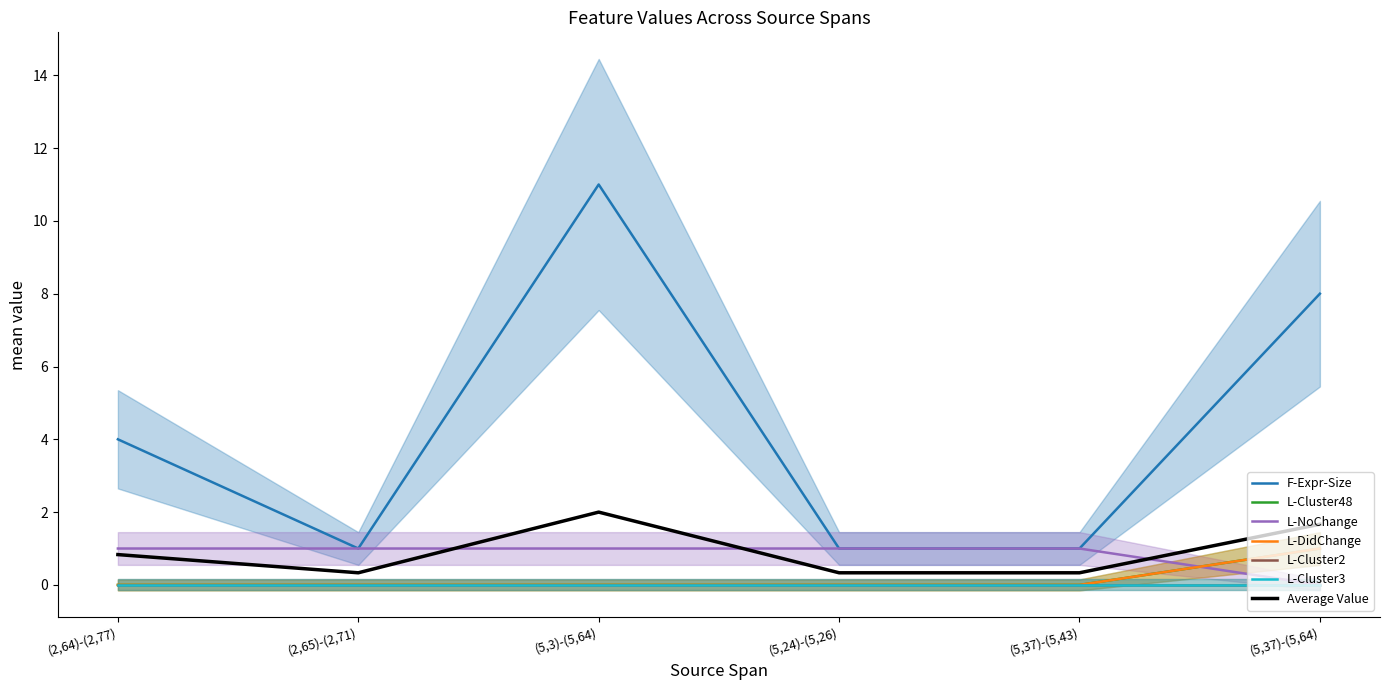

The value of L-DidChange at (5,37)-(5,64) is 1. True or false?

False